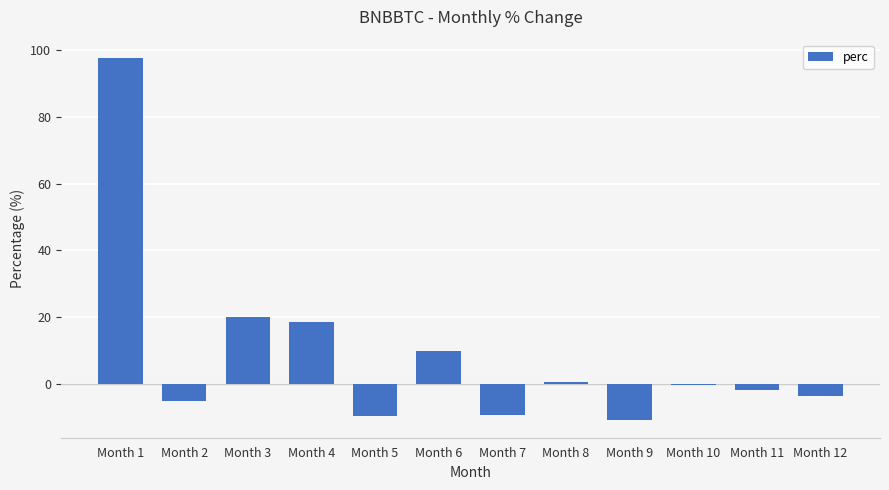

At which label does the data first exceed 0?

Month 1